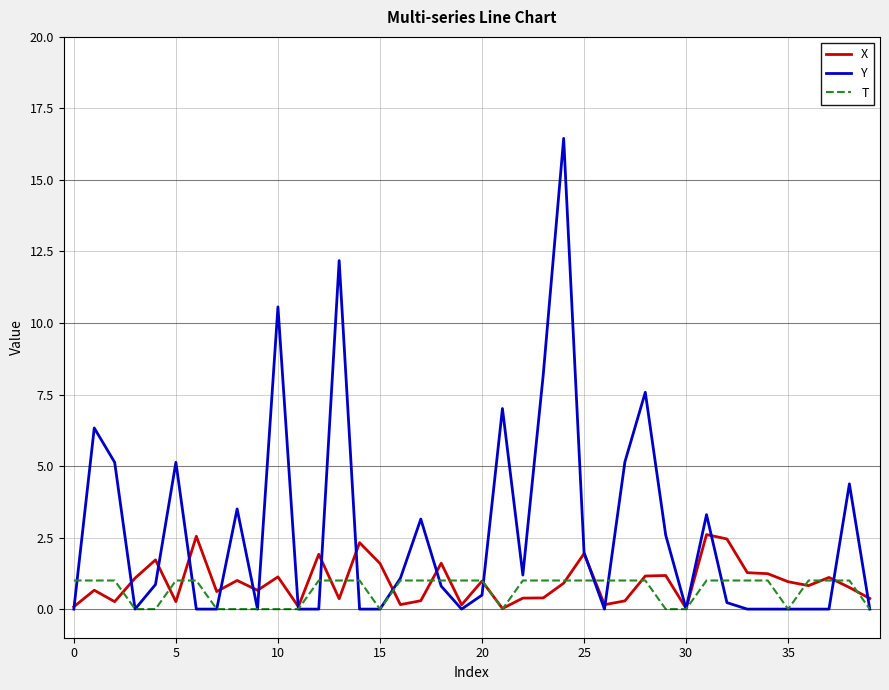

Which series has the largest total across all categories?

Y